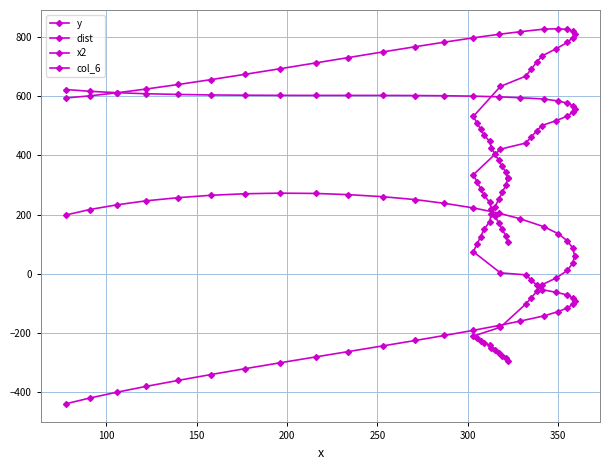

True or false: col_6 has more than 2 points higher than both neighbors.

False